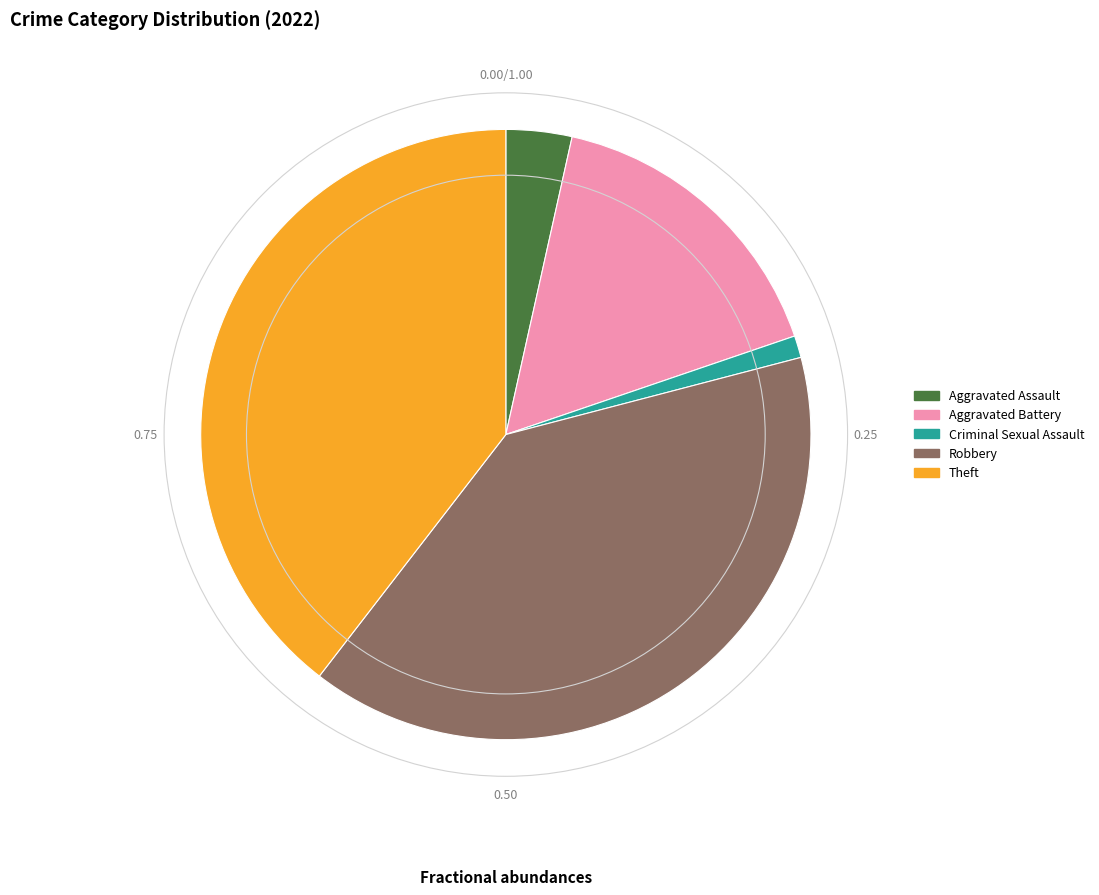

True or false: Robbery accounts for 40% of the total.

True